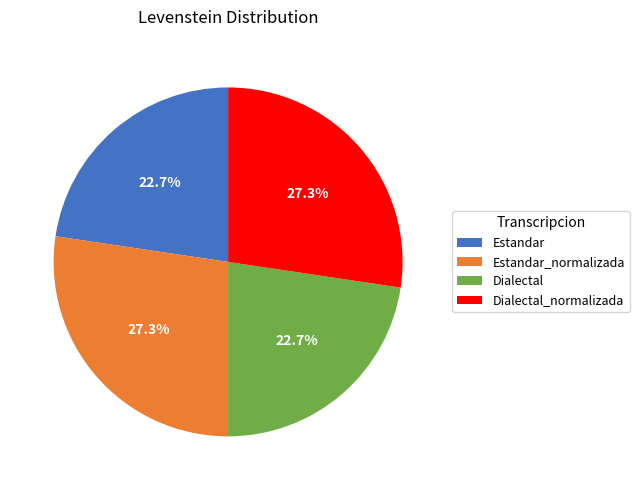

Does Estandar_normalizada account for over 50% of the chart?

No